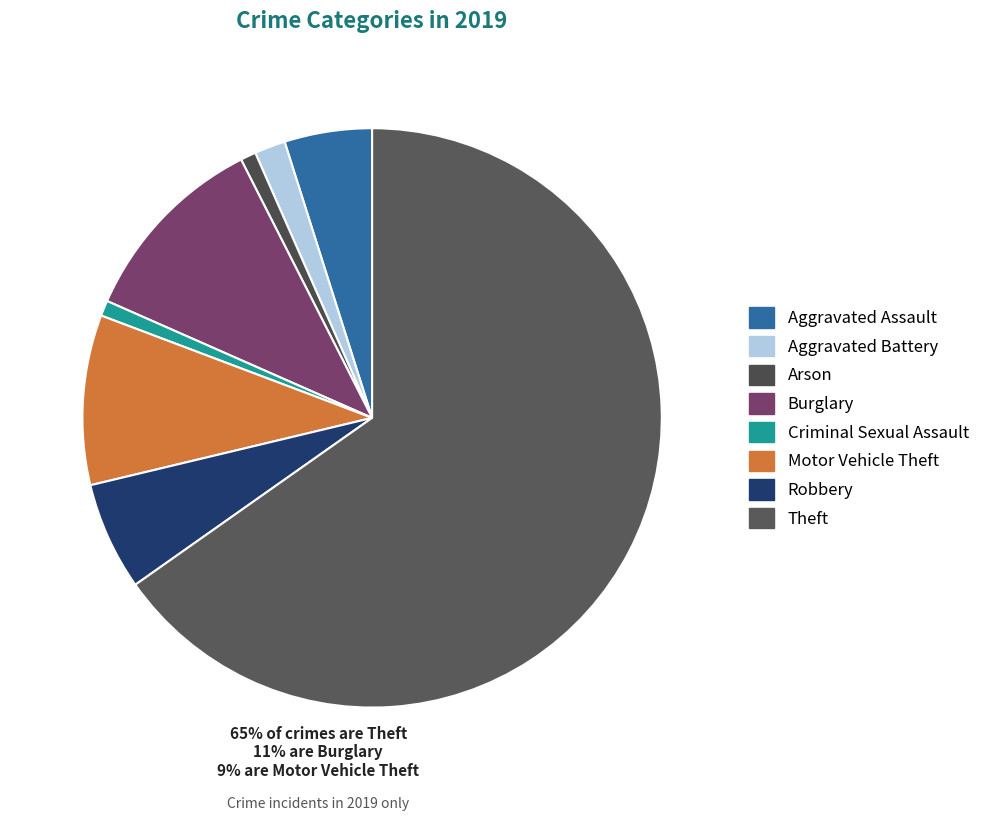

What is the majority slice?

Theft